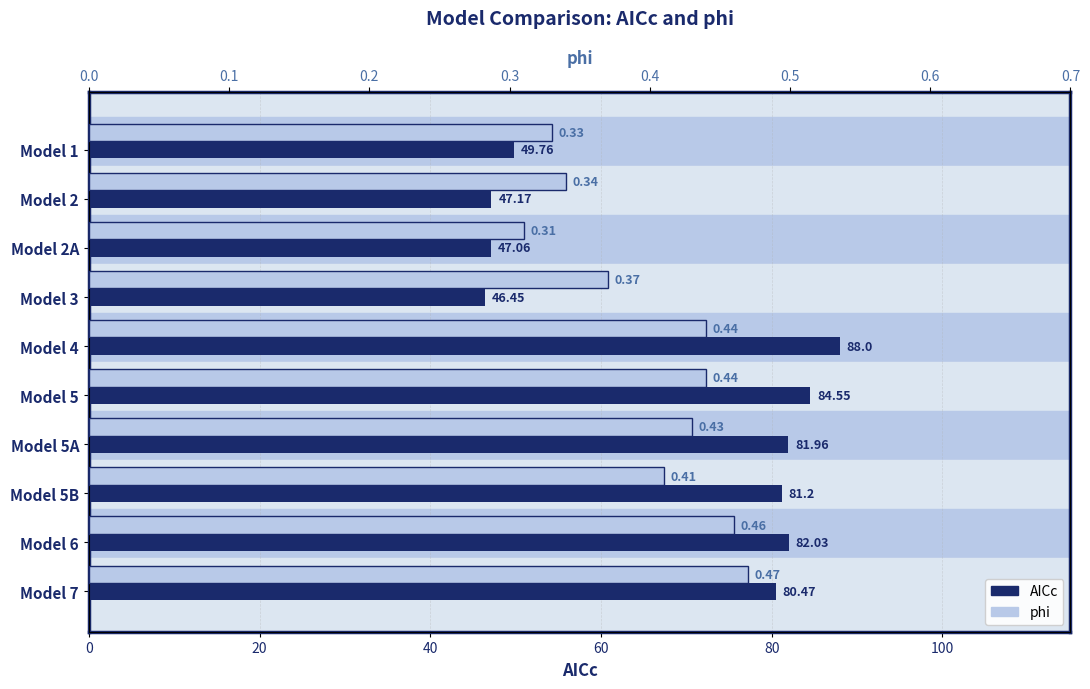

True or false: AICc has a value of 114.5 at Model 4.

False